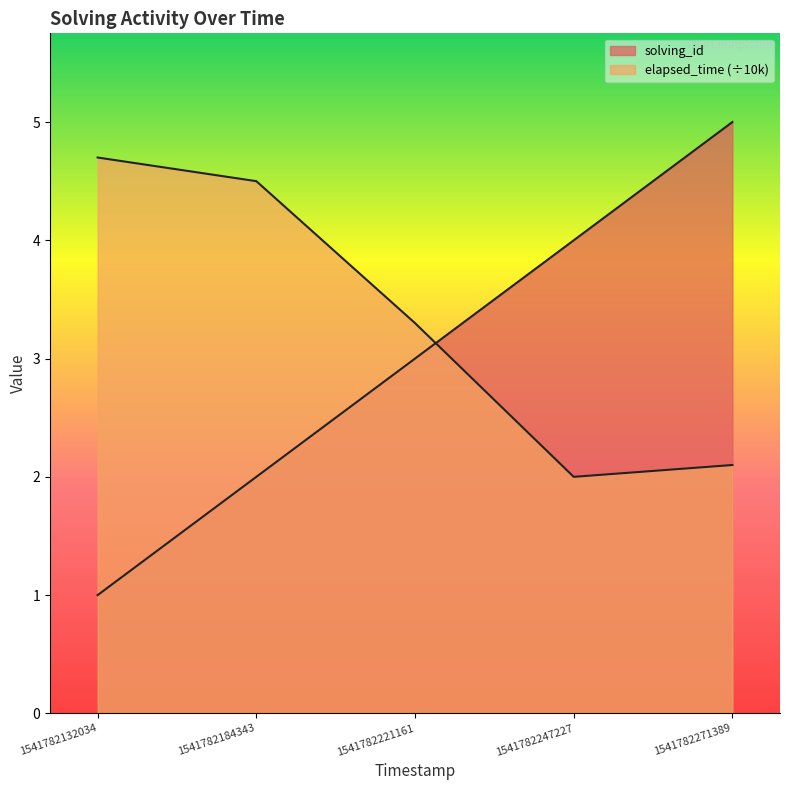

Rank the categories by solving_id value from highest to lowest.

1541782271389, 1541782247227, 1541782221161, 1541782184343, 1541782132034